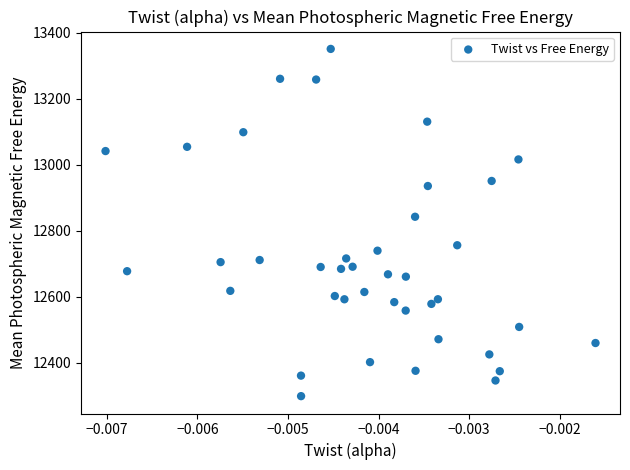

What Y value in the scatter plot is closest to 12824?

12842.1